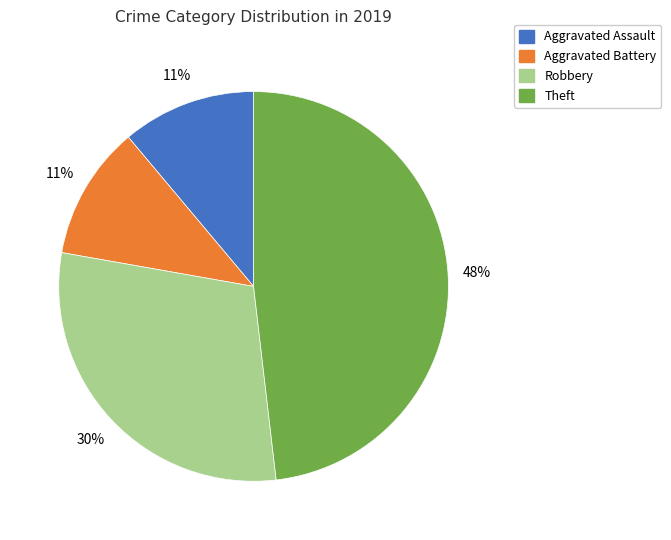

What is the ratio of the value at Robbery to the value at Theft?

0.6